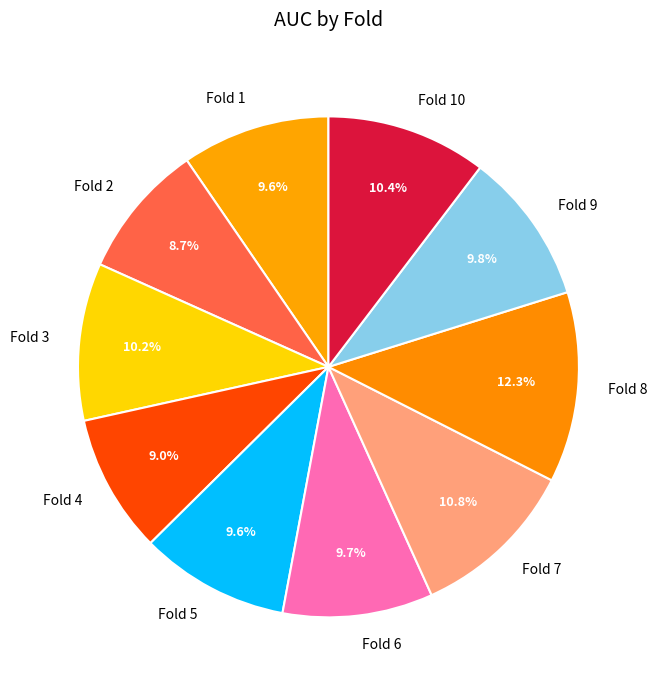

Count the number of slices in the pie.

10